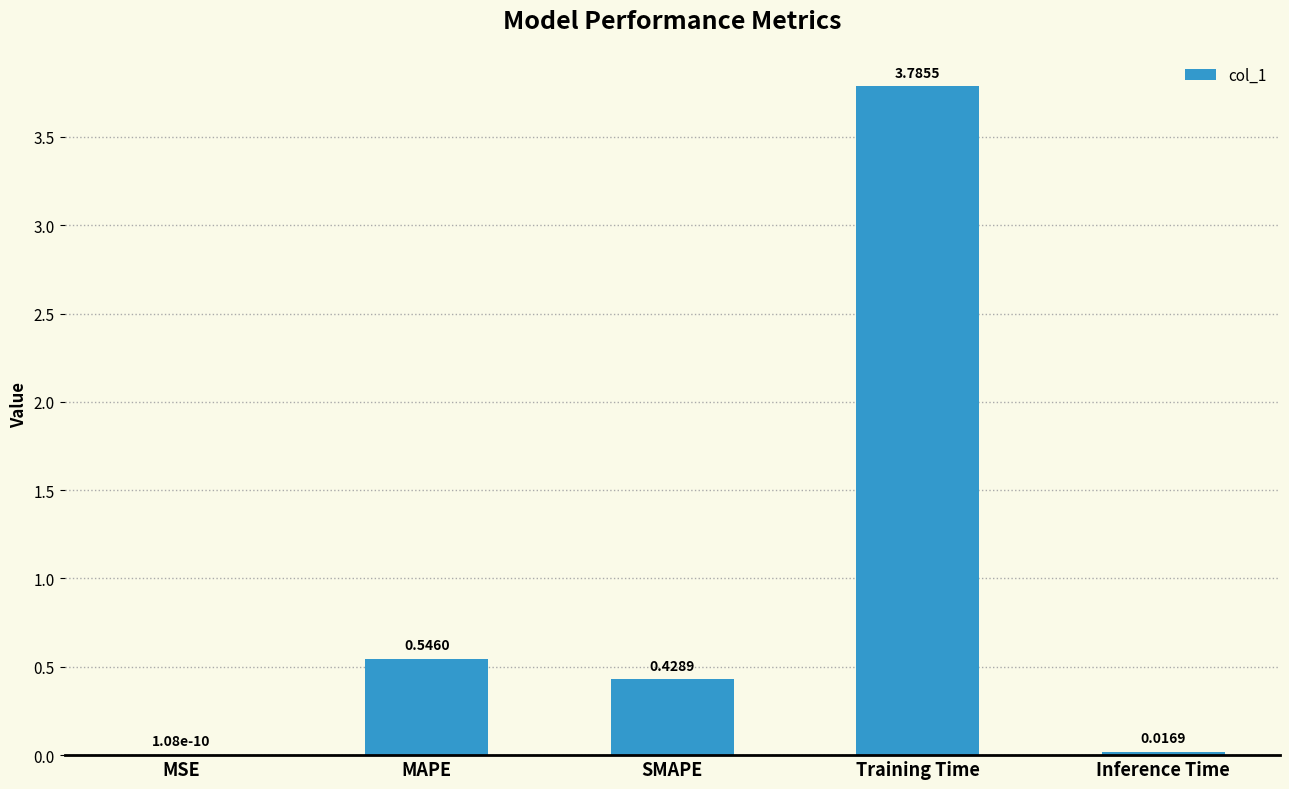

The chart shows a value of 0.0 at MSE. True or false?

True